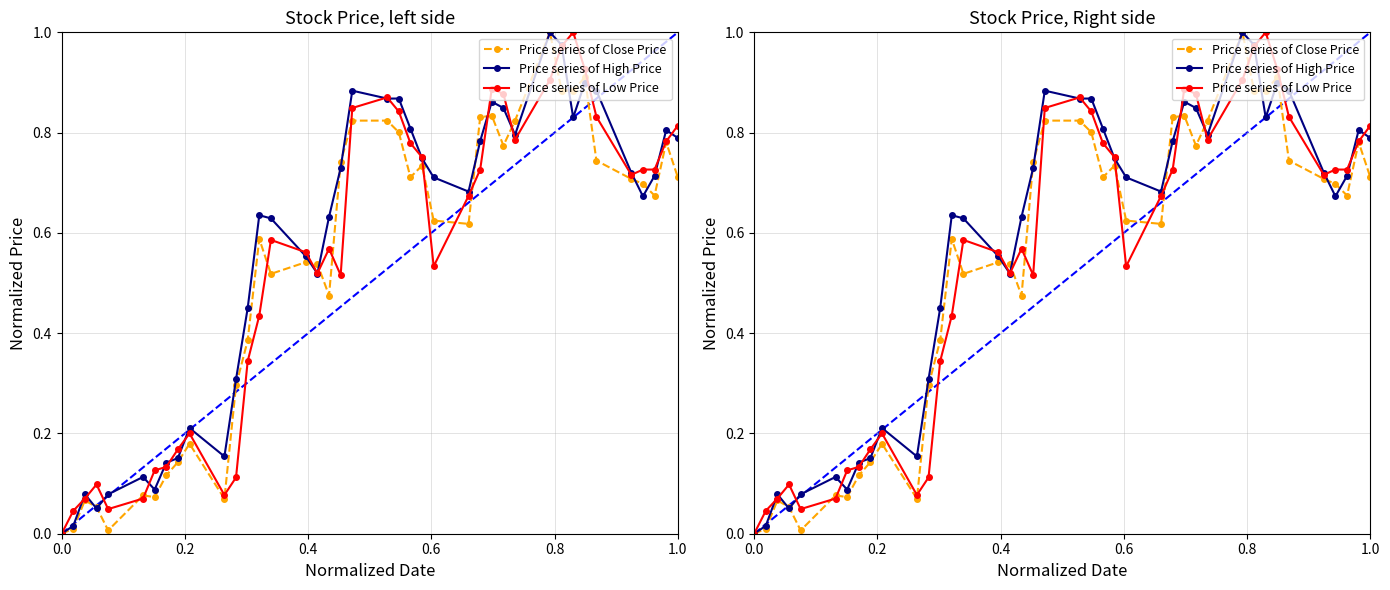

The Price series of Low Price series shows 0.1 at 9. True or false?

False